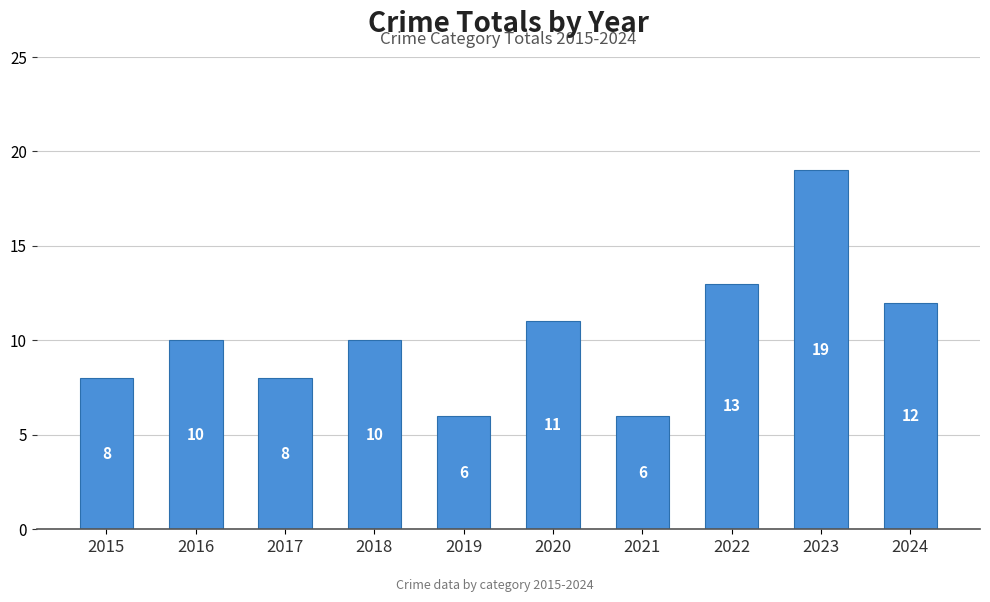

What is the value of the 4th bar from the left?

10